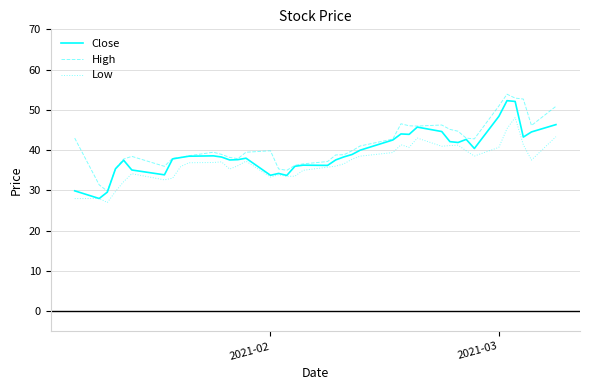

True or false: Close has more than 1 interior local peaks.

True